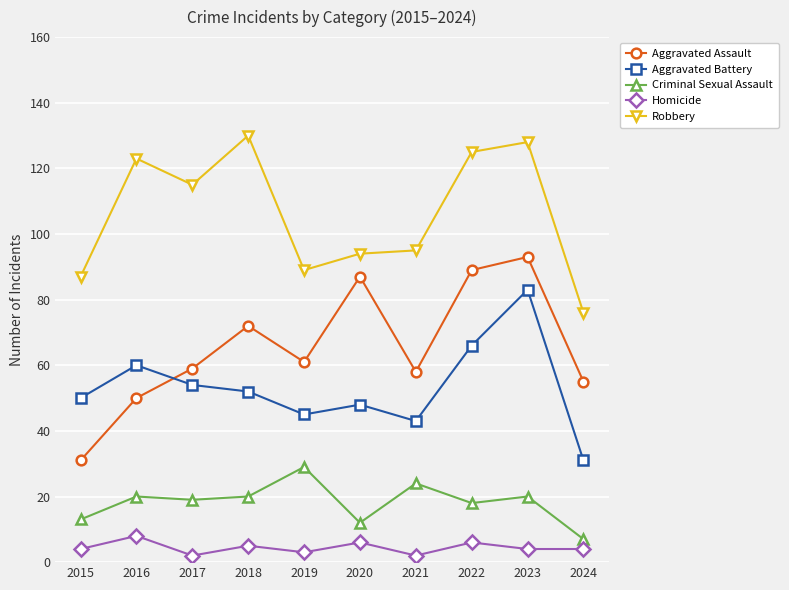

Reading left to right, extract all data points from this chart.

Aggravated Assault: 31	50	59	72	61	87	58	89	93	55
Aggravated Battery: 50	60	54	52	45	48	43	66	83	31
Criminal Sexual Assault: 13	20	19	20	29	12	24	18	20	7
Homicide: 4	8	2	5	3	6	2	6	4	4
Robbery: 87	123	115	130	89	94	95	125	128	76